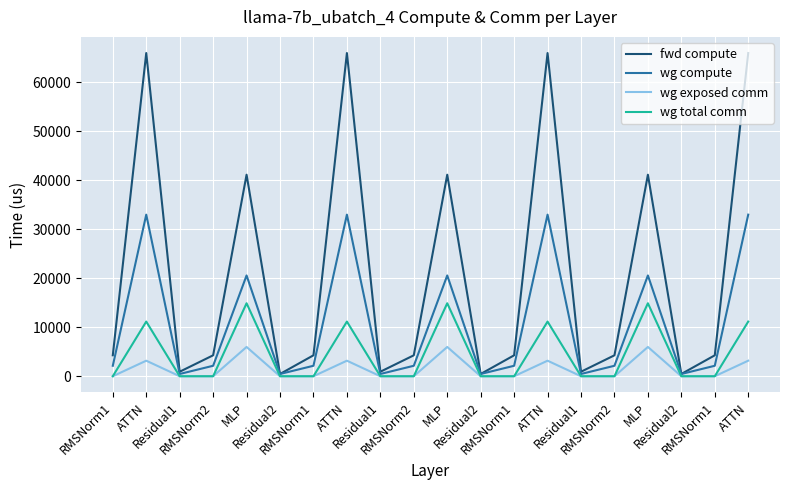

At which category does fwd compute reach its first local valley?

Residual1